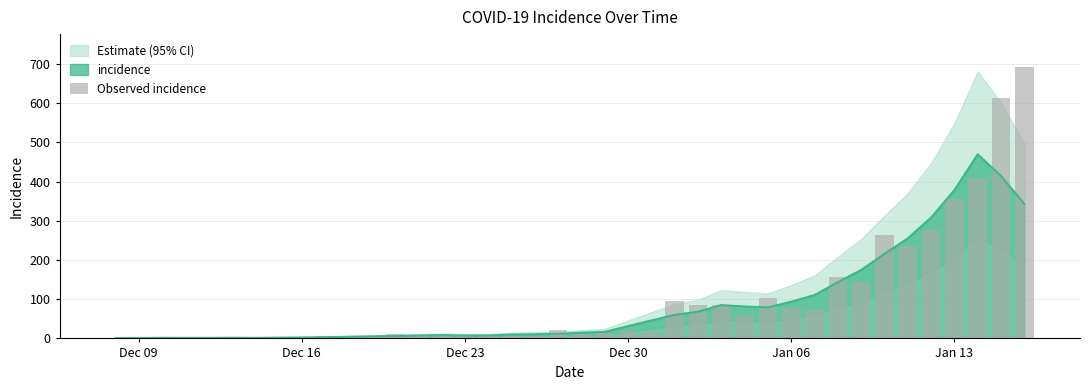

True or false: the data shows 40 at 28.

False